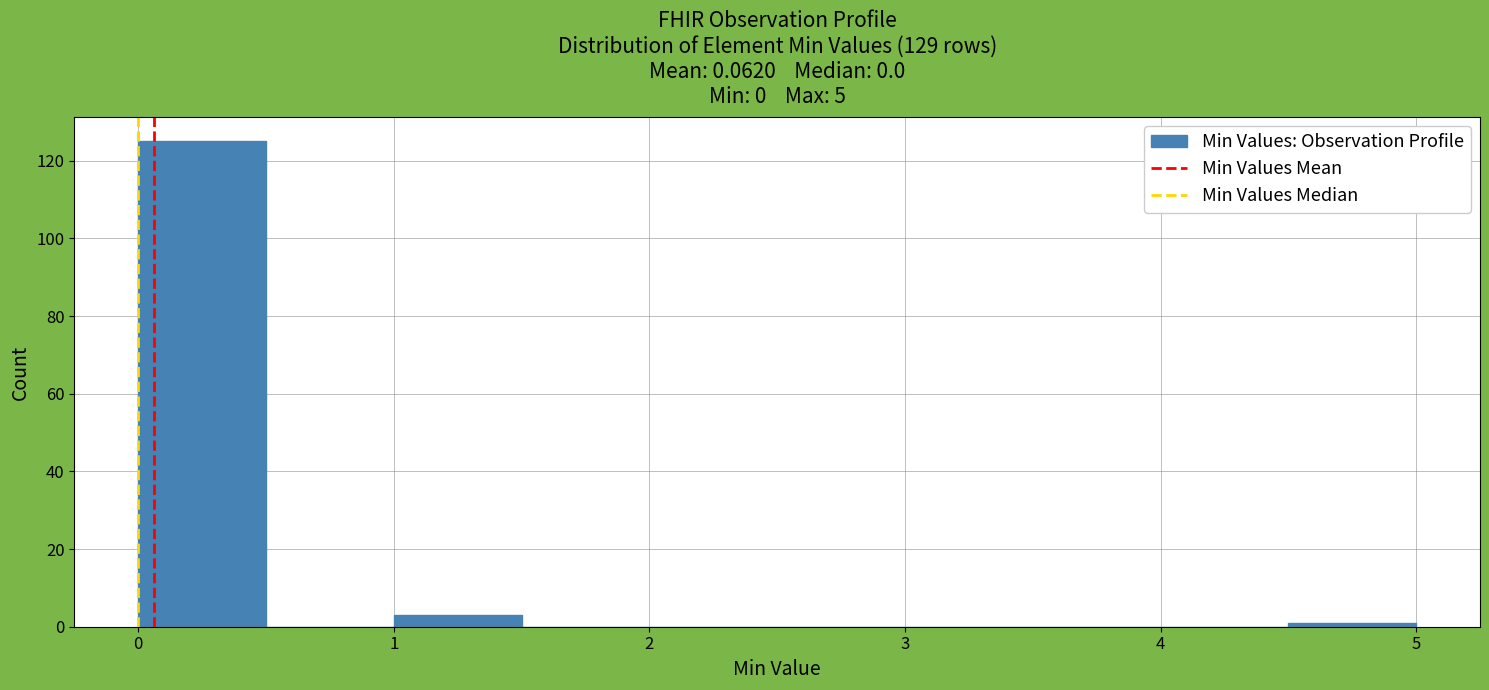

Reading left to right, transcribe this chart: for each bar, give the range it covers on the x-axis and its height. The values are not printed on the chart, so give them approximately, as read against the axis.

0.0 to 0.5: 126
0.5 to 1.0: 0
1.0 to 1.5: 4
1.5 to 2.0: 0
2.0 to 2.5: 0
2.5 to 3.0: 0
3.0 to 3.5: 0
3.5 to 4.0: 0
4.0 to 4.5: 0
4.5 to 5.0: under 2